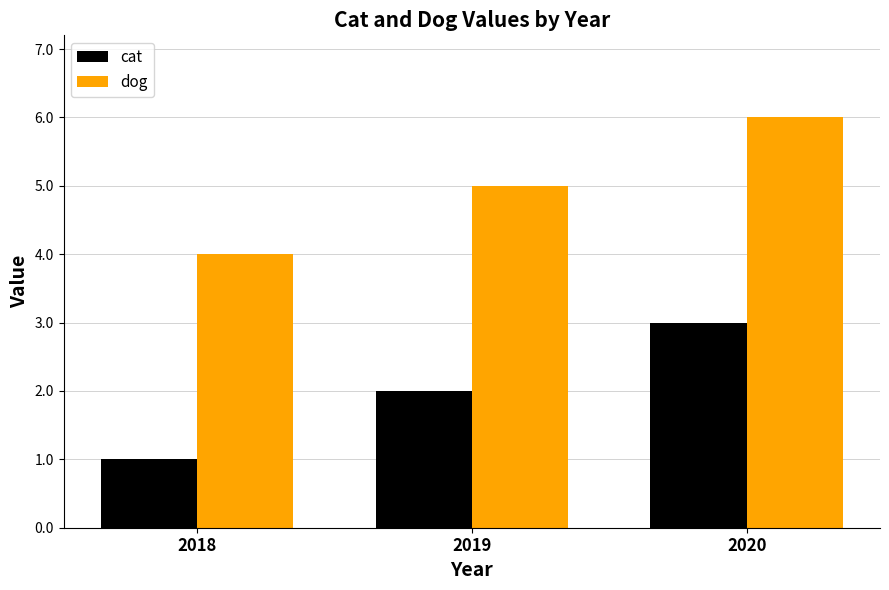

What is the difference between the highest and lowest values at 2018?

3